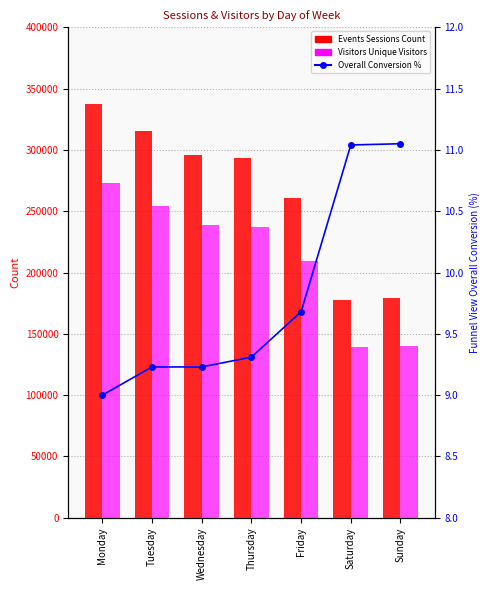

Rank the series by their average value, from lowest to highest.

Funnel View Overall Conversion, Visitors Unique Visitors, Events Sessions Count